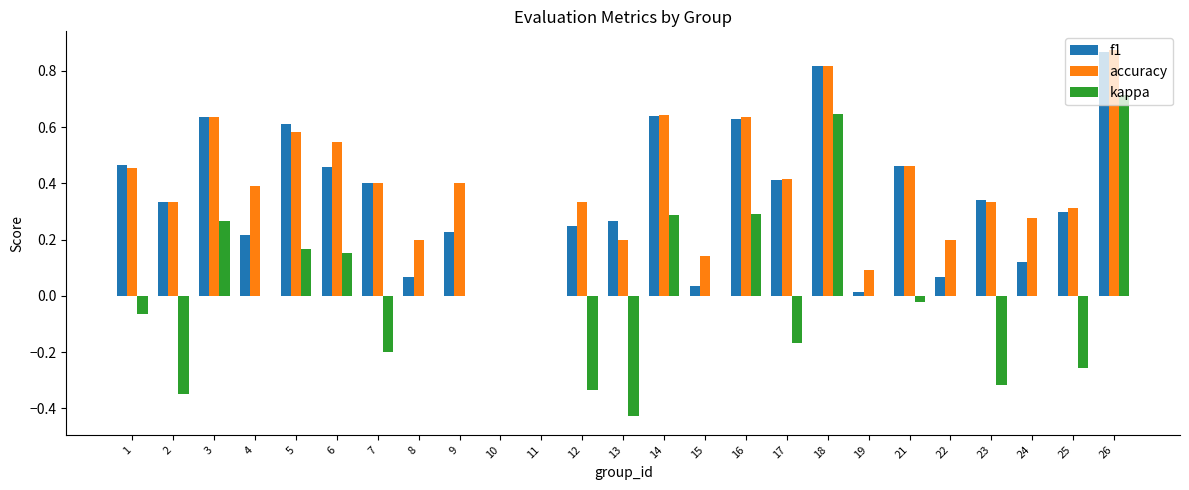

The f1 series shows 0.1 at 24. True or false?

True